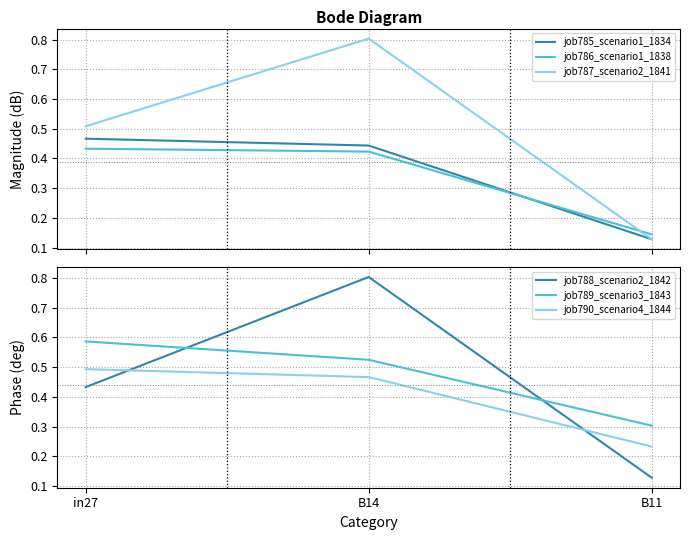

What is the label of the 3rd point from the right?

in27